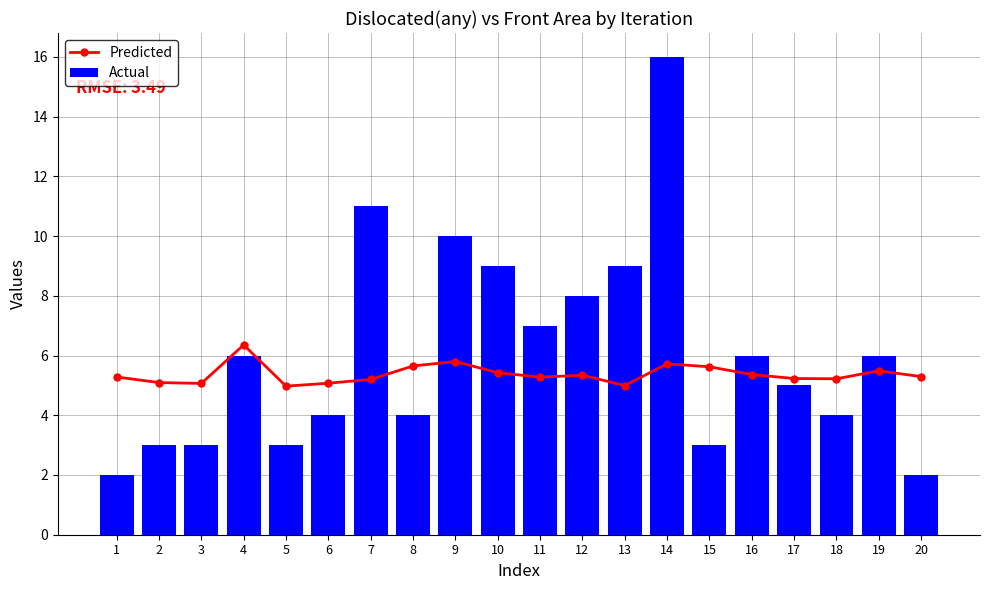

What is the total value across all series at 2?

8.1